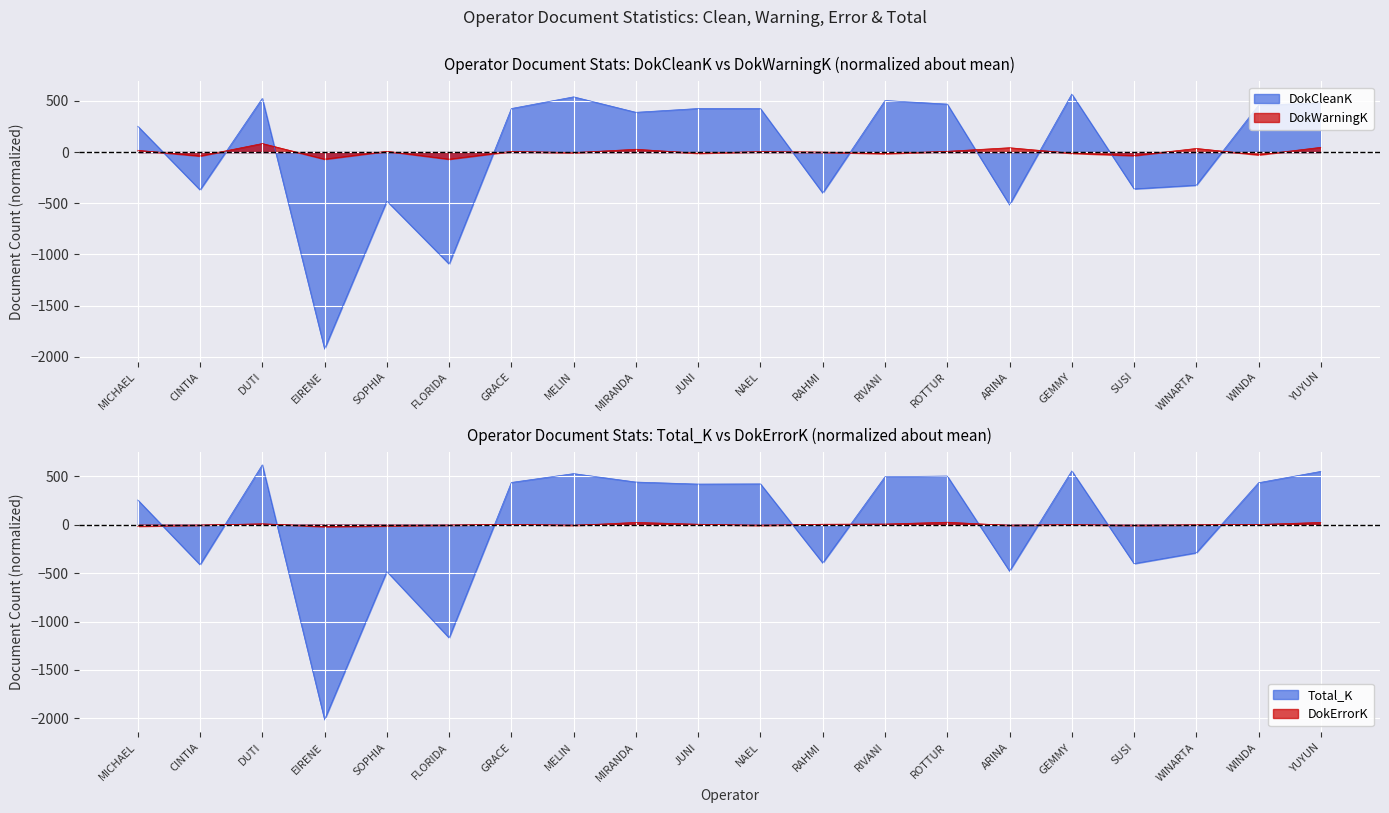

True or false: Total_K and DokCleanK intersect in this chart.

True